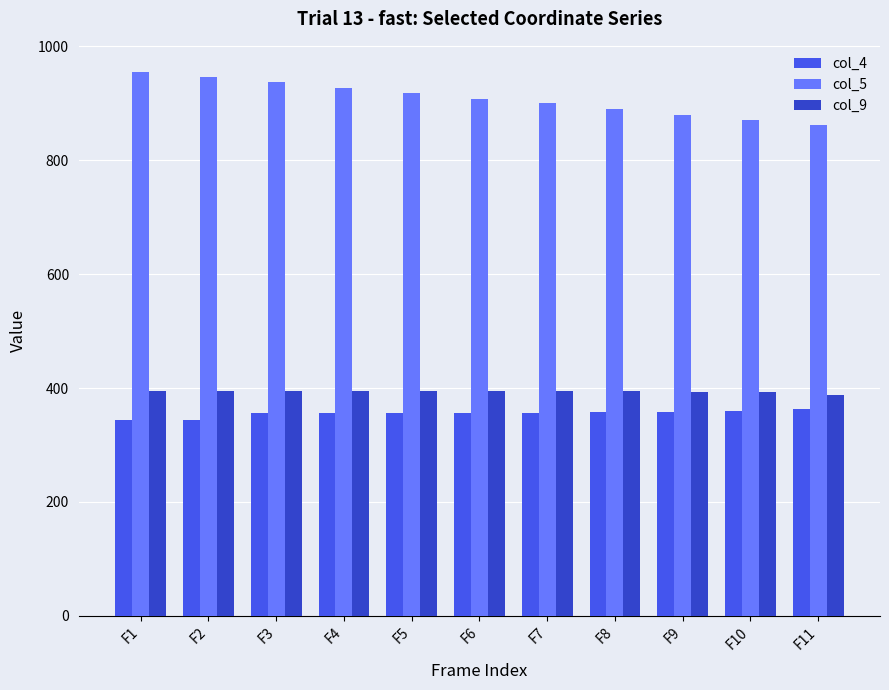

What is the value of the col_9 bar at the 3rd from the left?

394.3